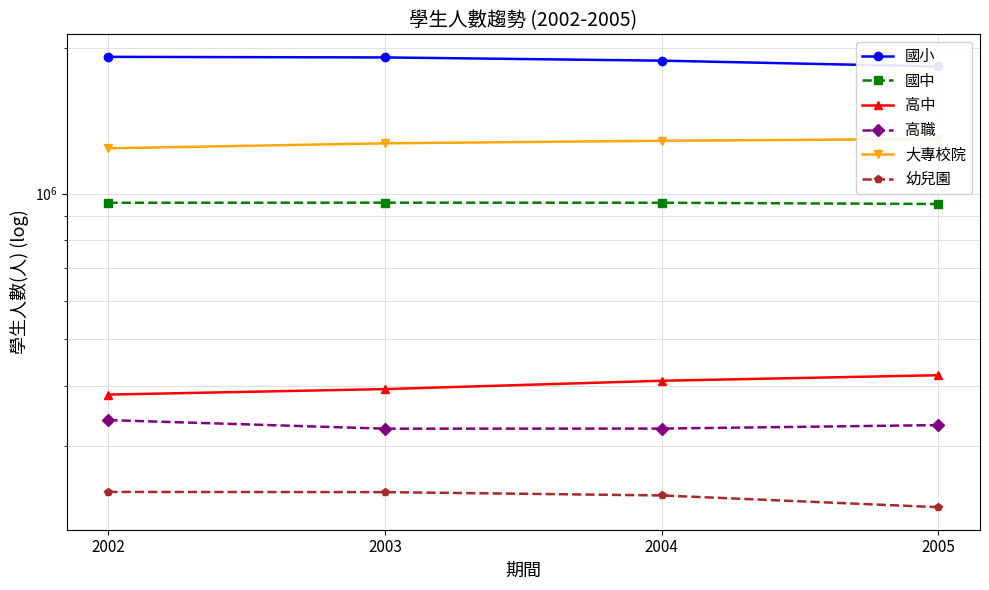

True or false: 高中 and 幼兒園 intersect in this chart.

False